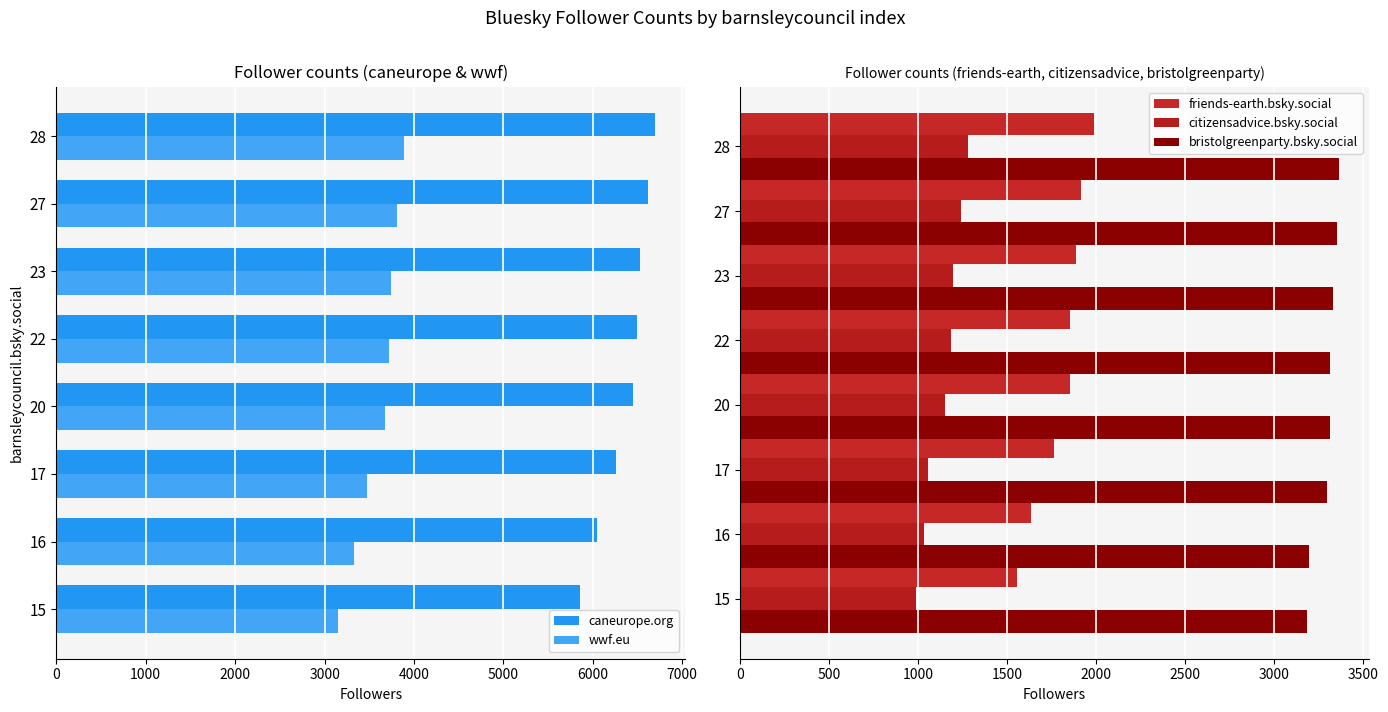

Reading left to right, list all the values displayed in this chart.

caneurope.org: 0=5859	1000=6046	2000=6257	3000=6454	4000=6492	5000=6531	6000=6617	7000=6697
wwf.eu: 0=3151	1000=3324	2000=3479	3000=3674	4000=3717	5000=3744	6000=3805	7000=3884
friends-earth.bsky.social: 0=1557	1000=1634	2000=1761	3000=1854	4000=1854	5000=1887	6000=1917	7000=1985
citizensadvice.bsky.social: 0=987	1000=1031	2000=1057	3000=1148	4000=1183	5000=1198	6000=1240	7000=1278
bristolgreenparty.bsky.social: 0=3182	1000=3196	2000=3293	3000=3310	4000=3310	5000=3330	6000=3354	7000=3363